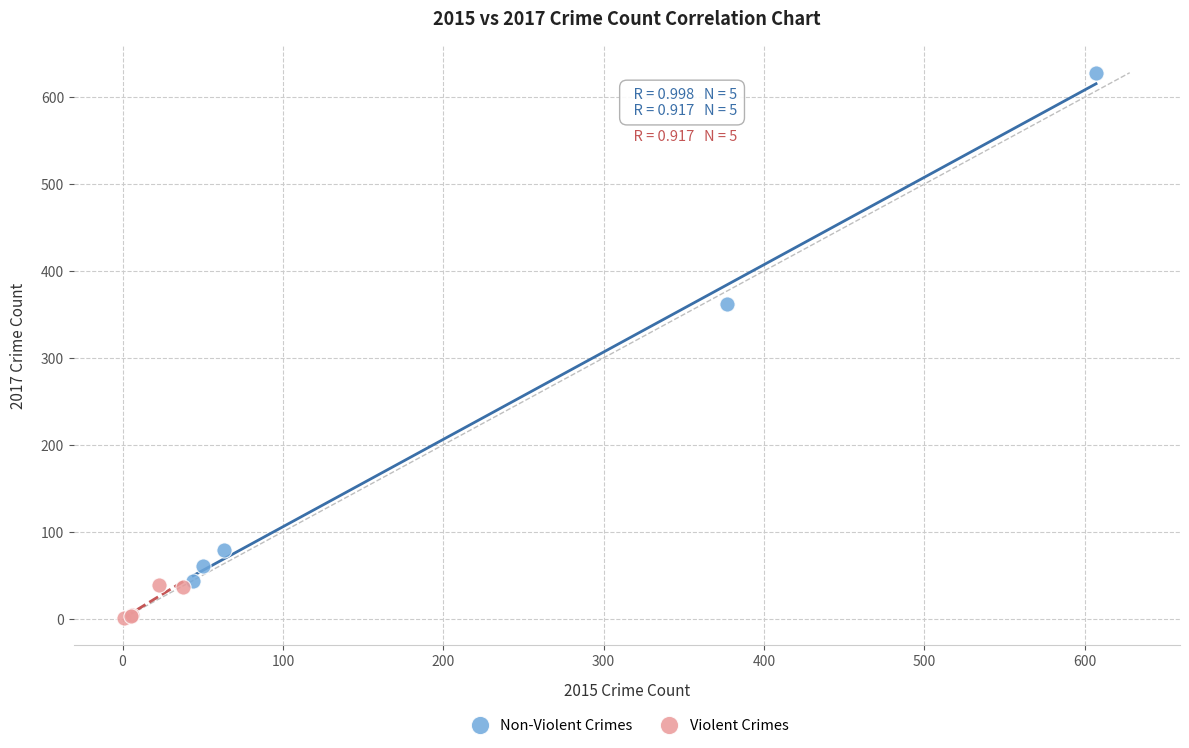

Which series has the largest Y range (max minus min)?

Non-Violent Crimes